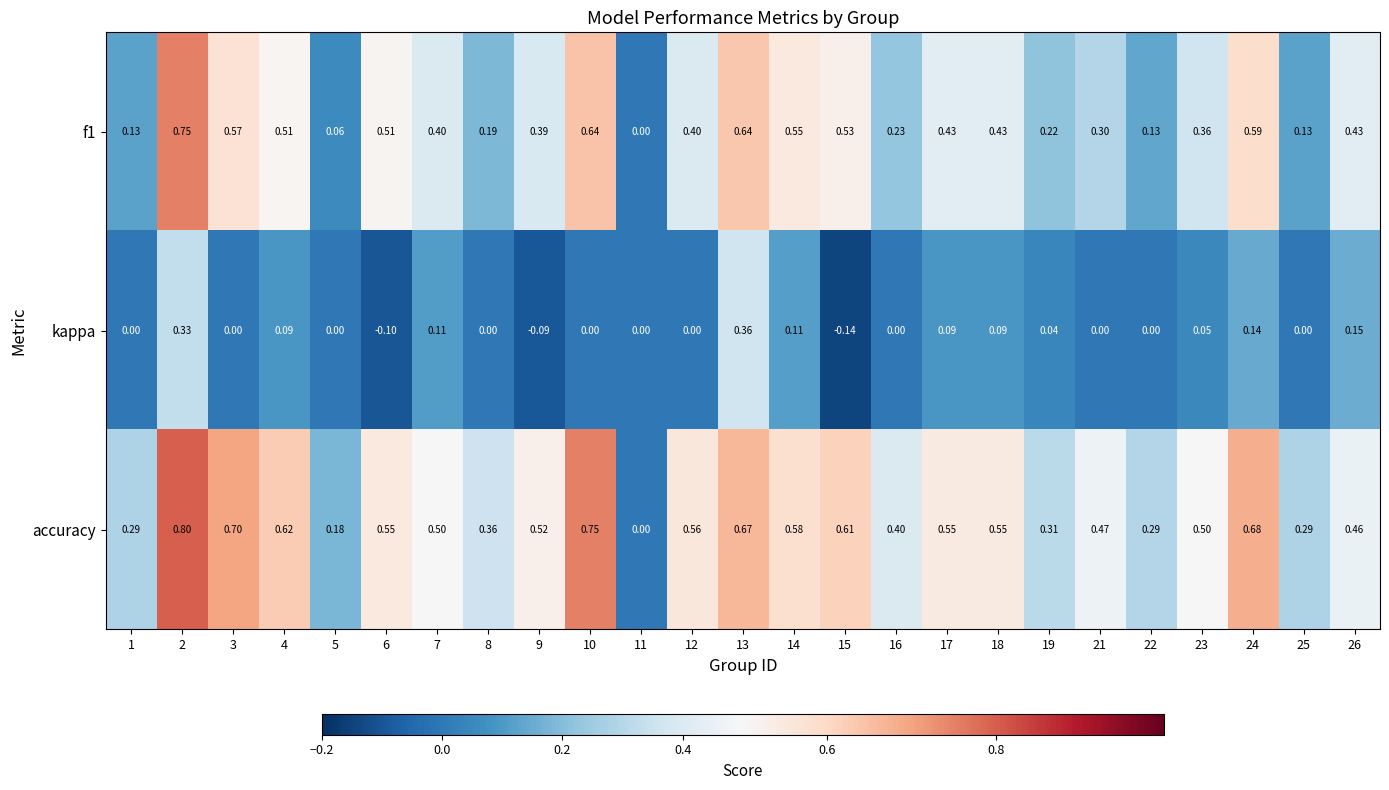

Which series changed the most between 3 and 17?

accuracy